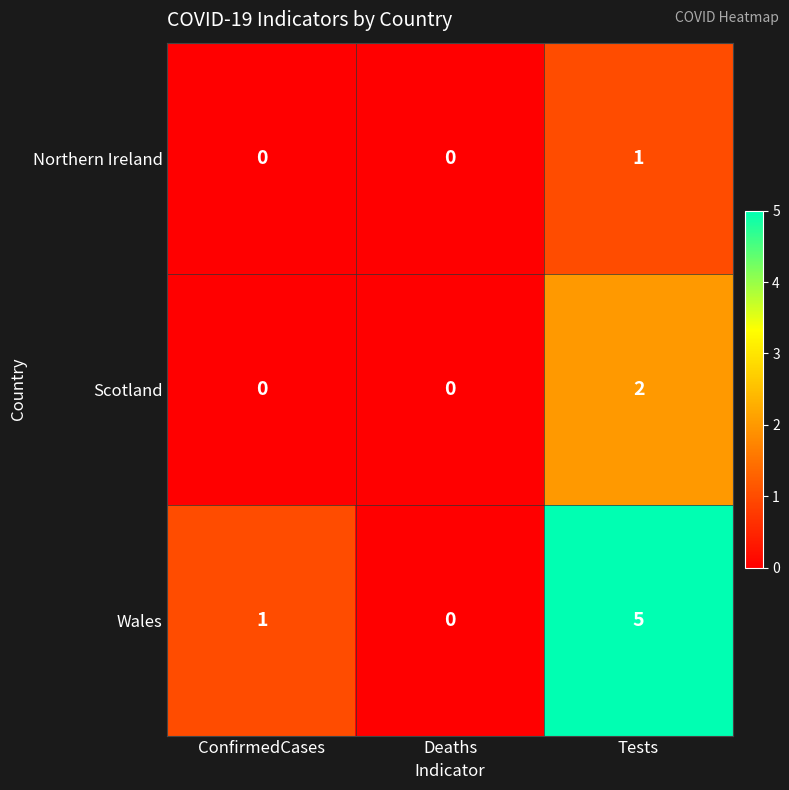

Which series has the largest range (max minus min)?

Wales